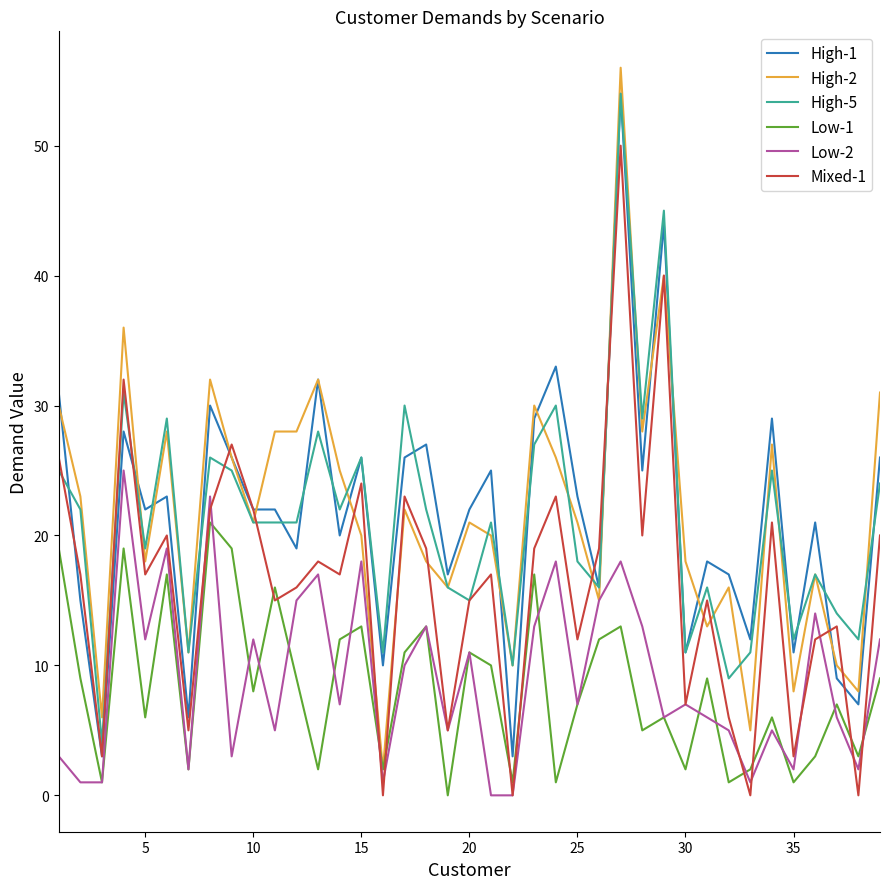

Which series has the widest spread of values?

High-2